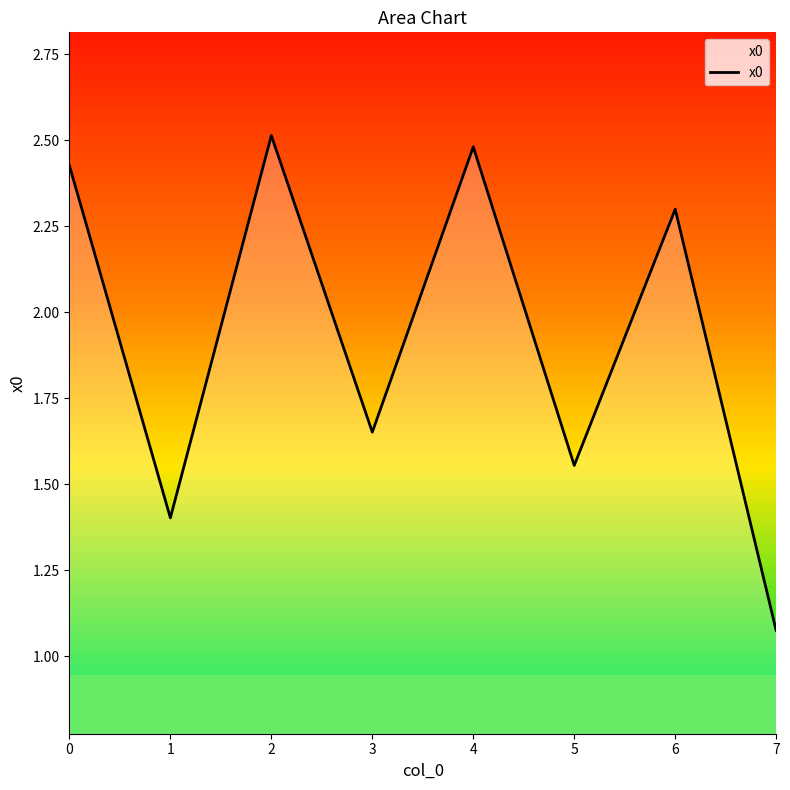

Which category has the lowest value across all series?

7